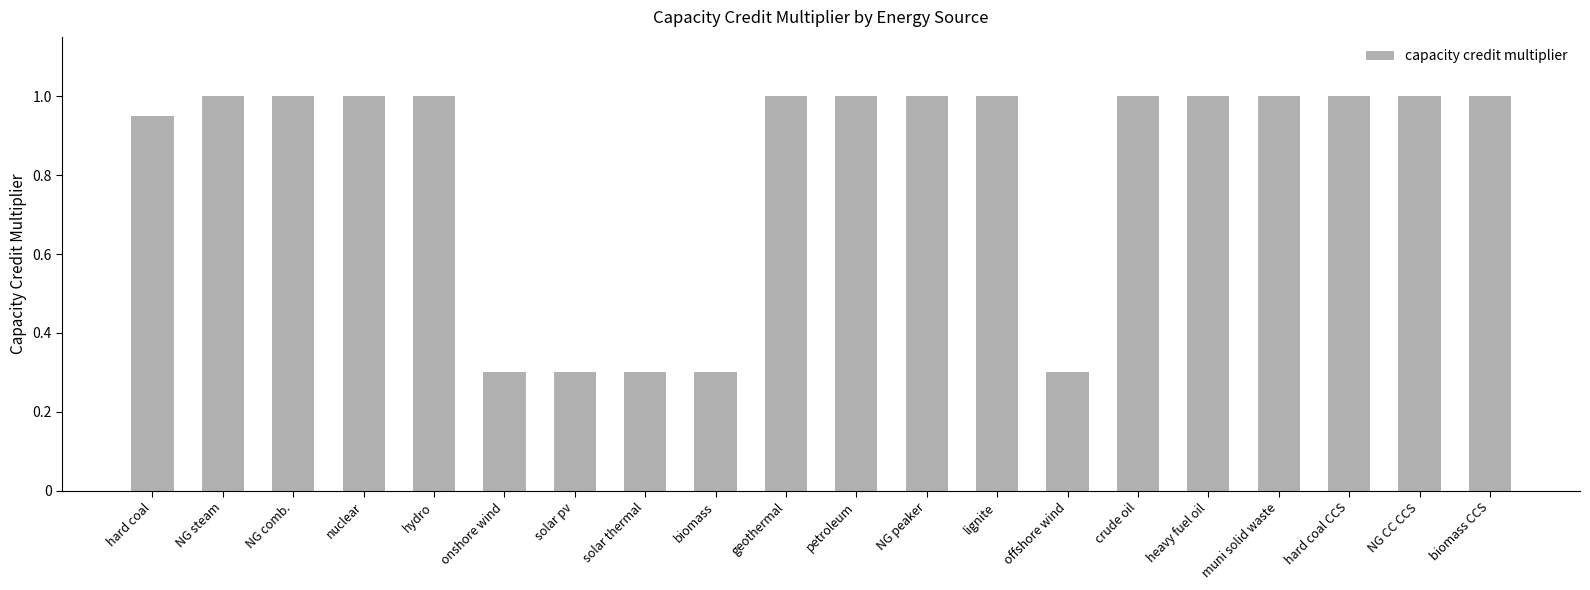

What is the sum of the values at NG steam and solar pv?

1.3